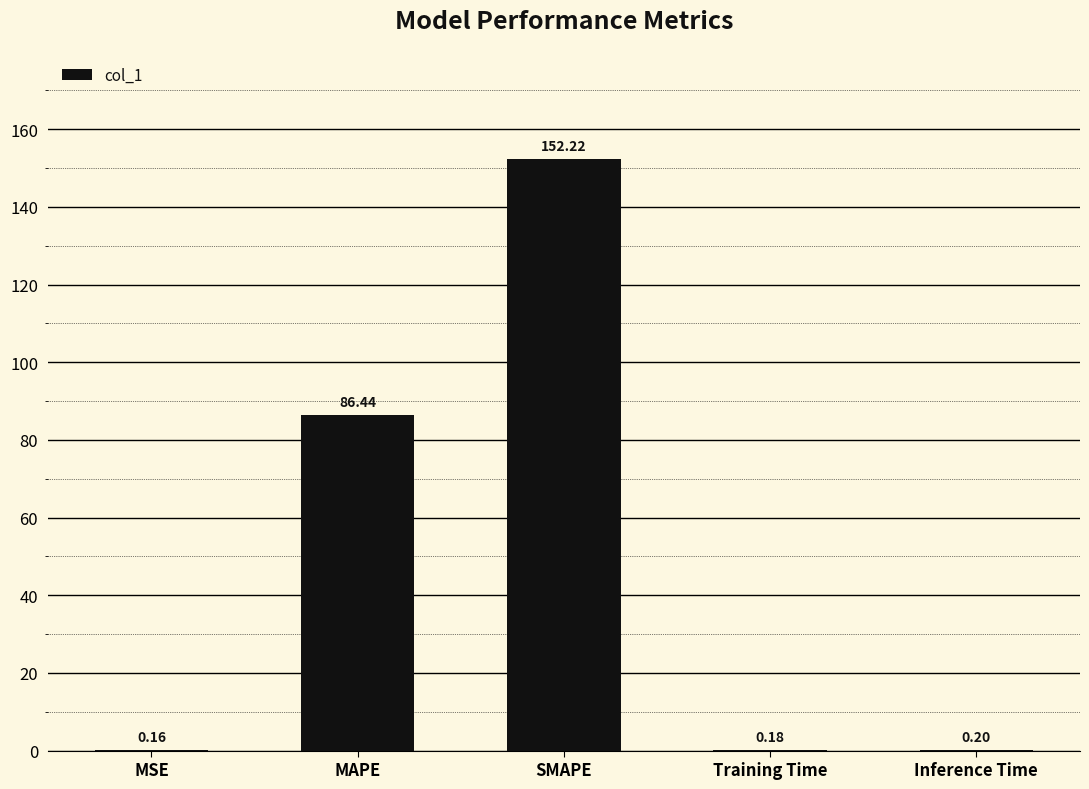

What is the approximate value at Training Time?

0.2